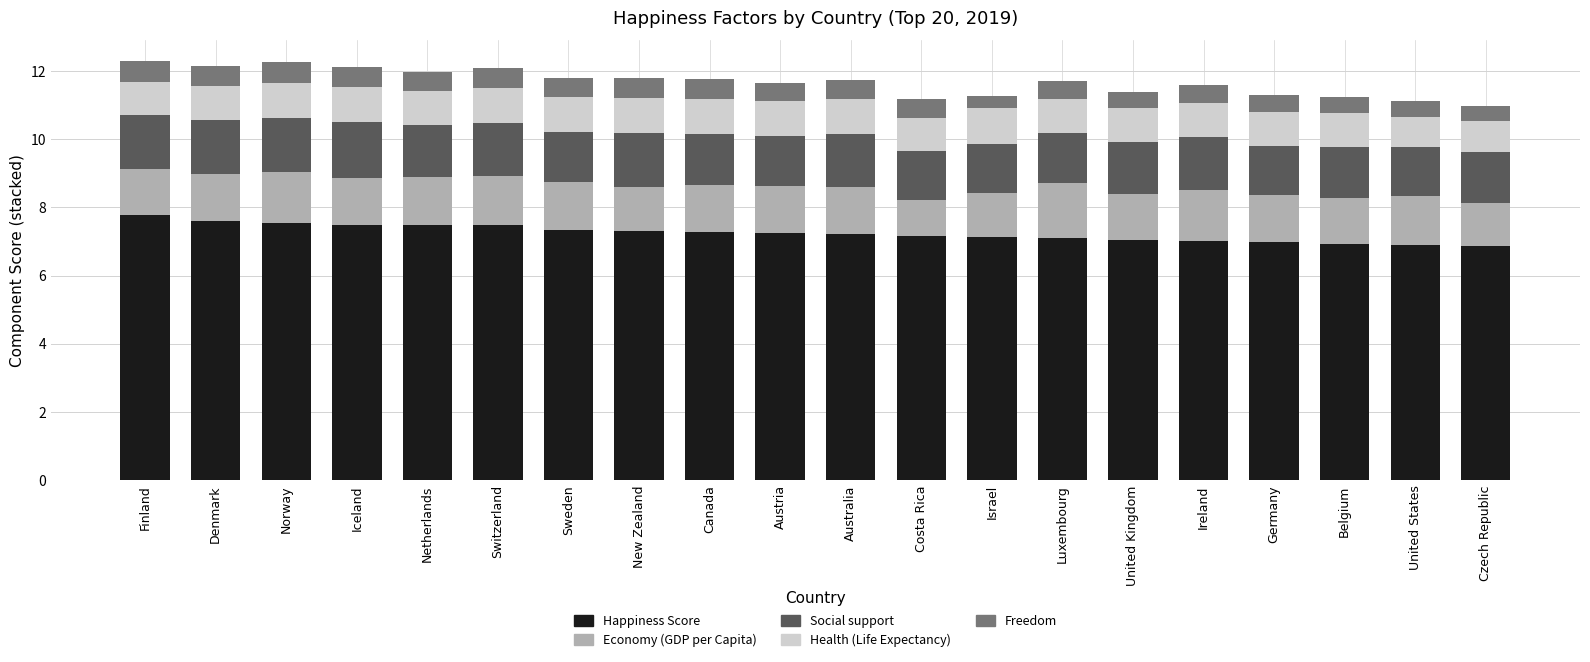

What is the sum of all Happiness Score values?

144.9